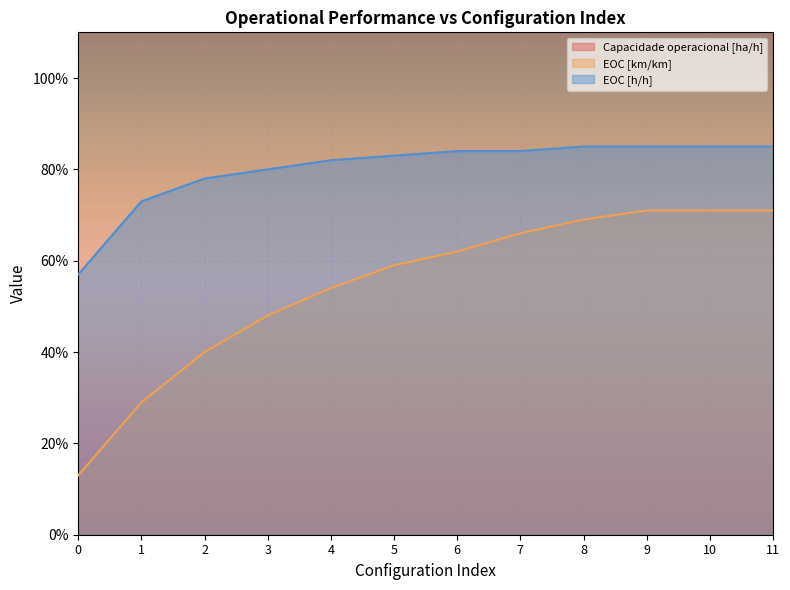

How many lines are shown in the chart?

3